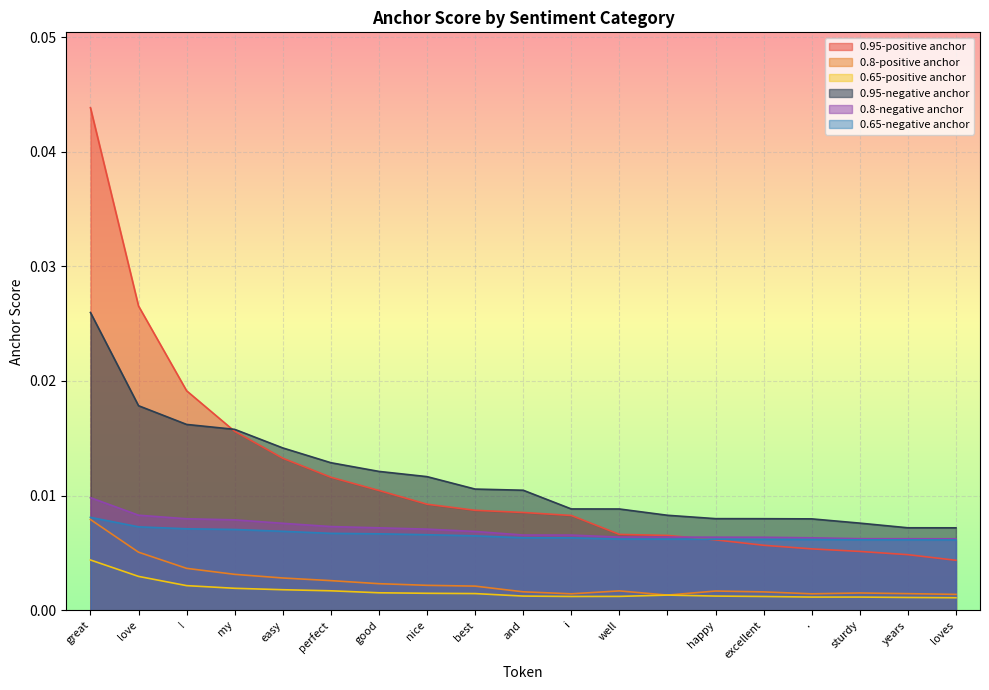

Which series changed the most between my and excellent?

0.95-positive anchor